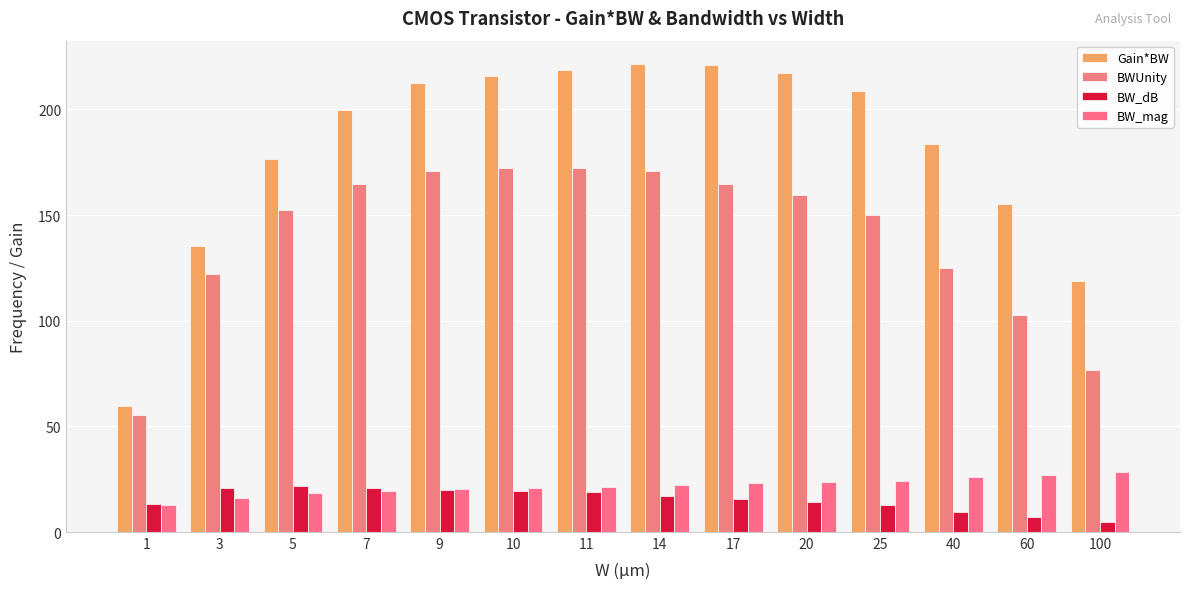

True or false: Gain*BW has a value of 208.7 at 25.

True